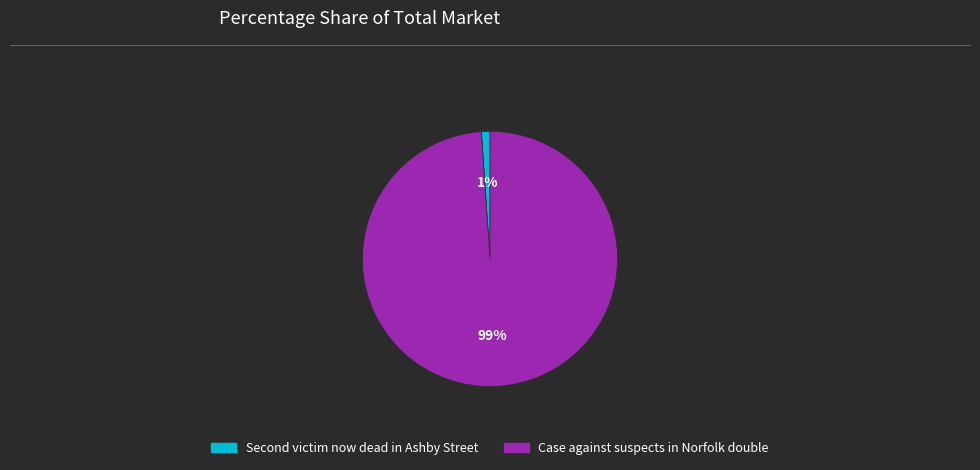

Which category has the smallest portion of the pie?

Second victim now dead in Ashby Street